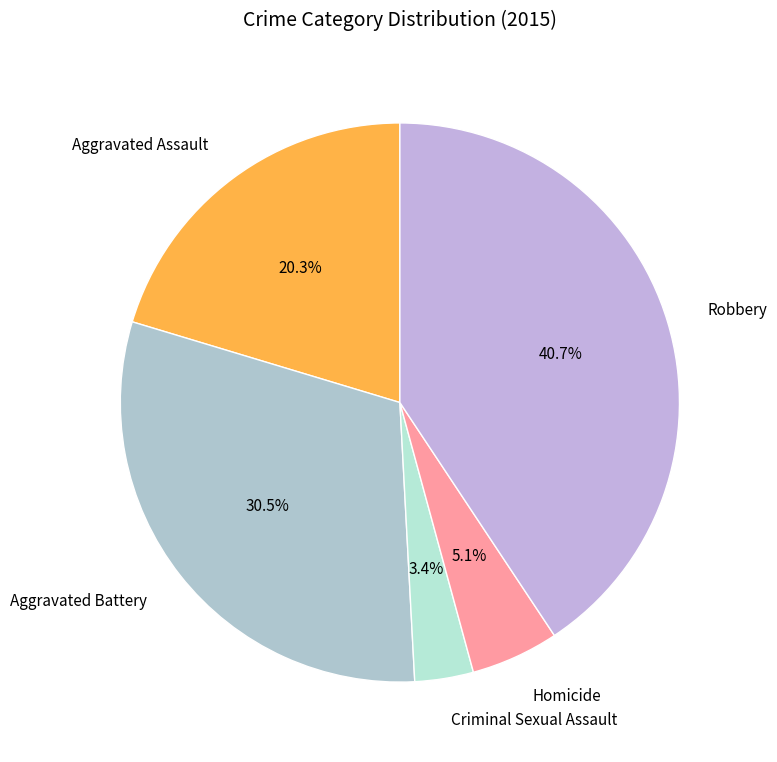

How many slices are in this pie chart?

5